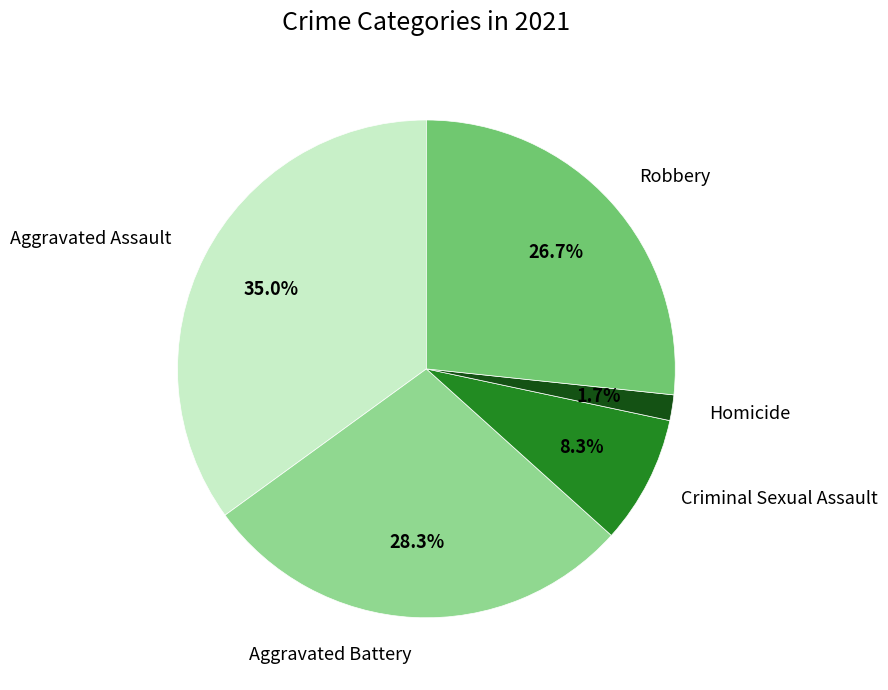

Rank the categories by value from highest to lowest.

Aggravated Assault, Aggravated Battery, Robbery, Criminal Sexual Assault, Homicide